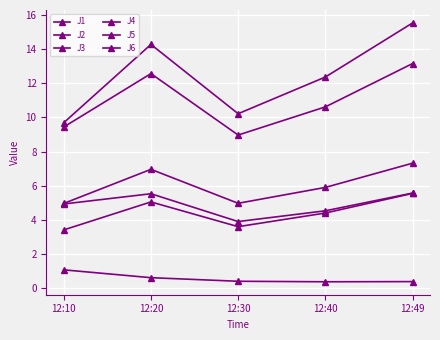

How many lines are shown in the chart?

6